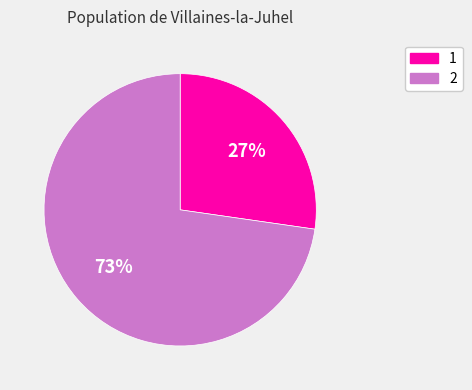

Approximately how many times larger is the value at 1 compared to 2?

0.4